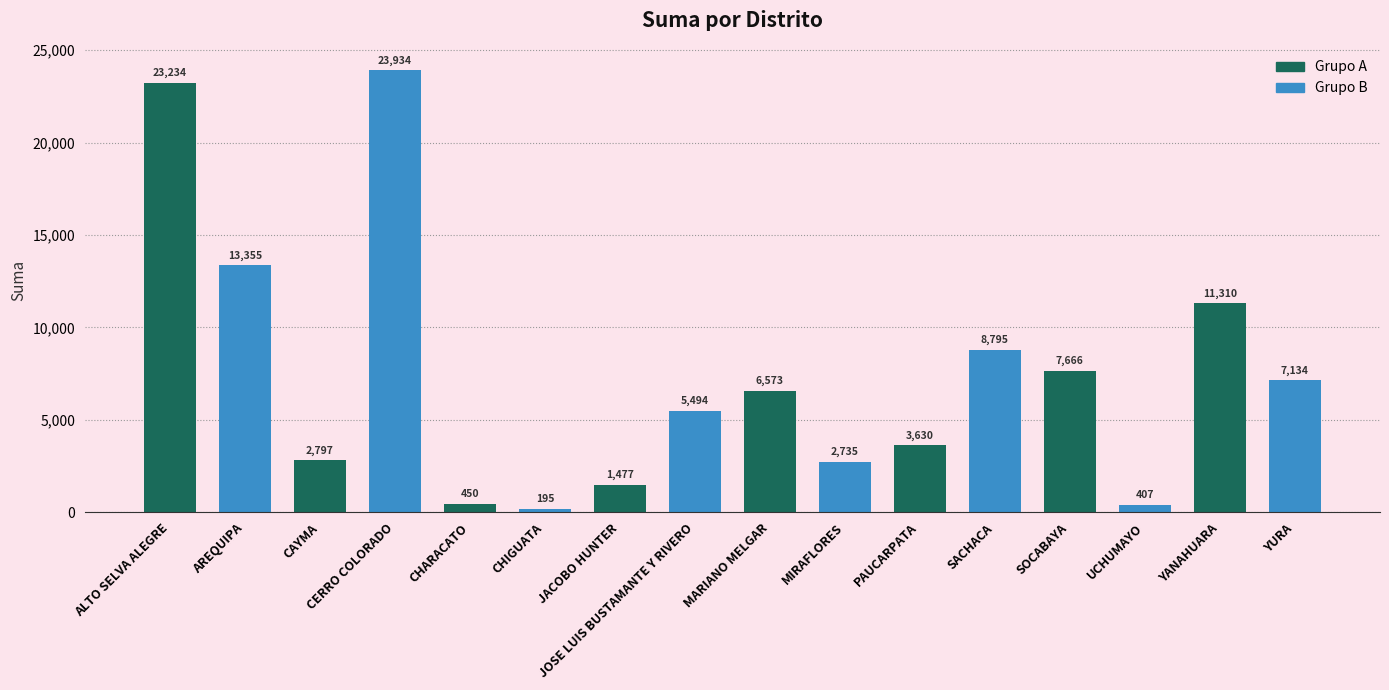

What is the approximate value of Grupo A at PAUCARPATA?

3630.0